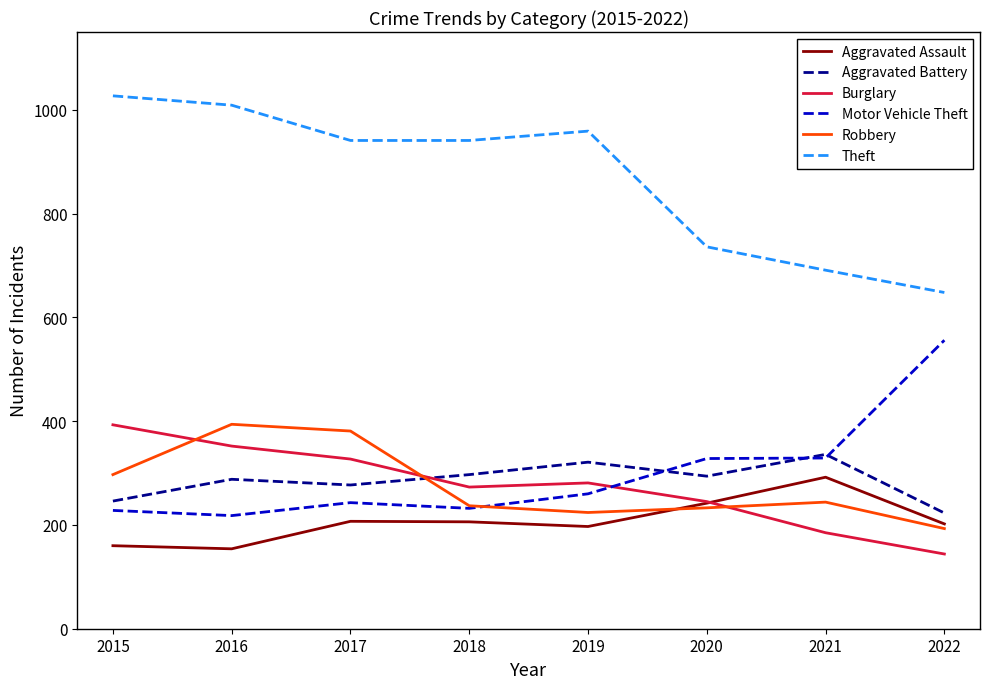

Is the value of Burglary at 2015 greater than the value of Robbery at 2022?

Yes